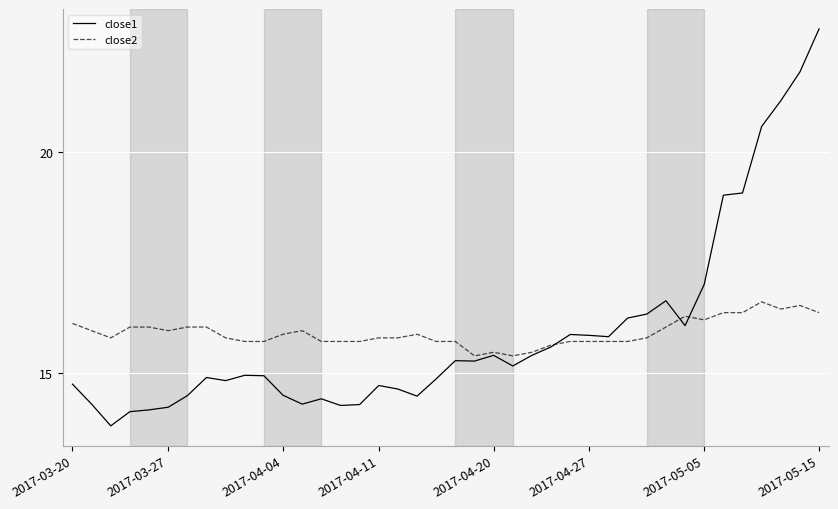

Rank the series by their maximum value, from highest to lowest.

close1, close2